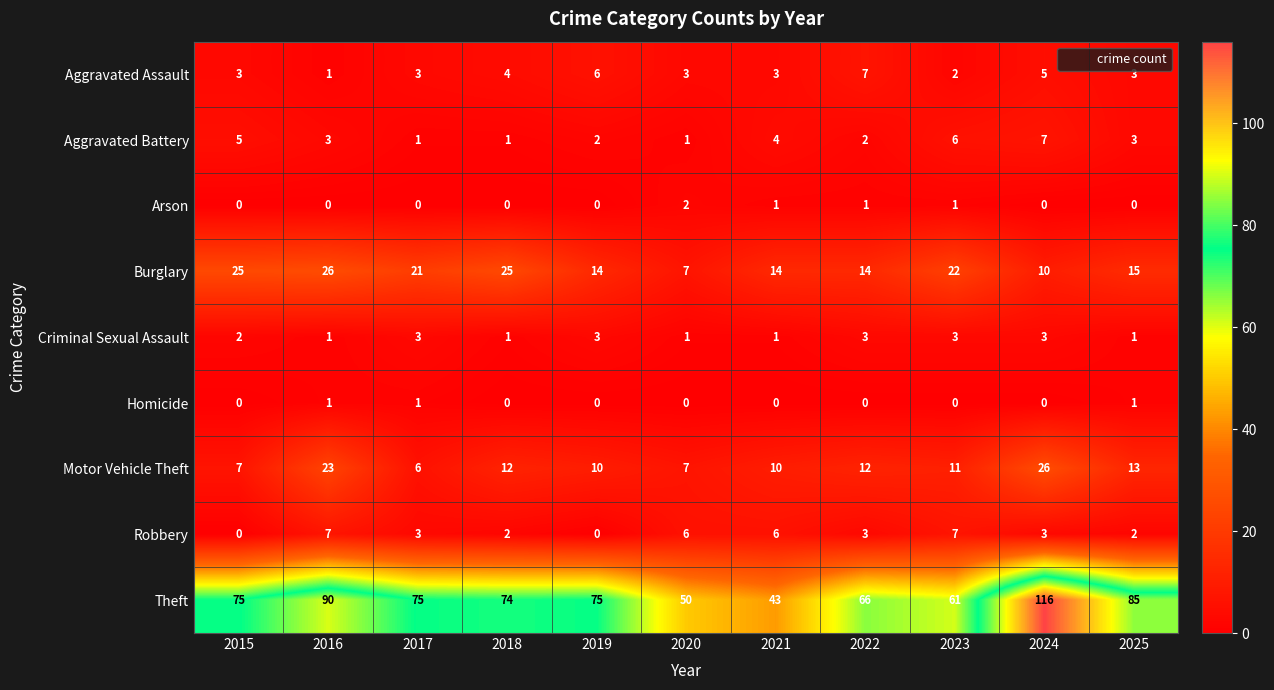

What is the sum of the Burglary values at 2021 and 2024?

24